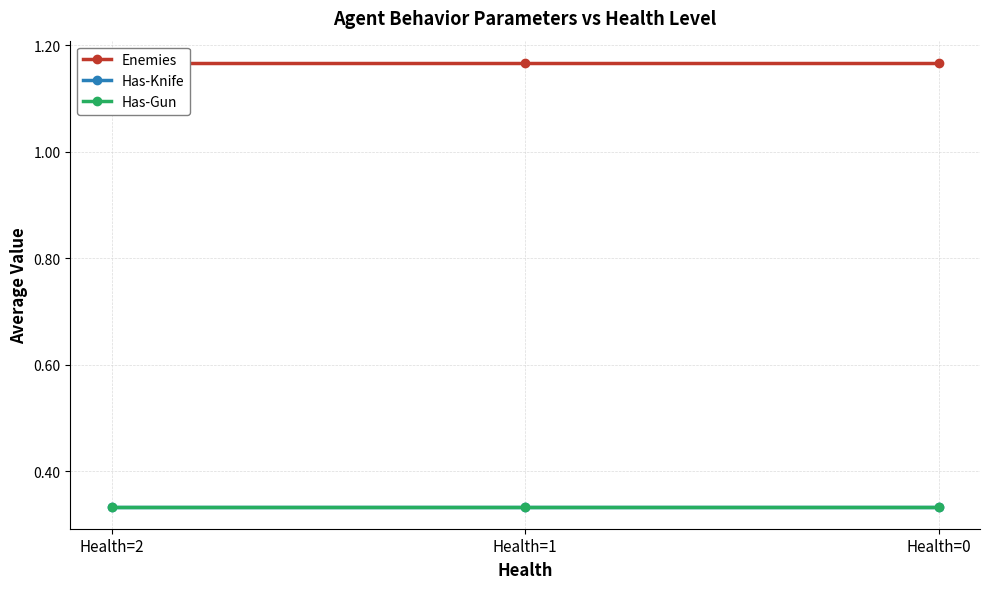

True or false: Has-Gun has a value of 0.3 at Health=1.

True